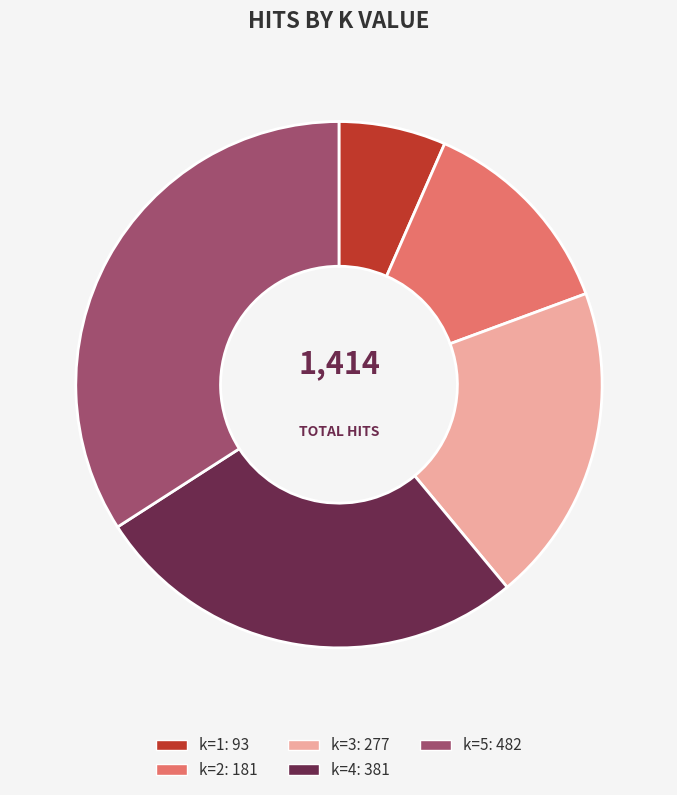

Is there any slice that represents more than half of the pie?

No